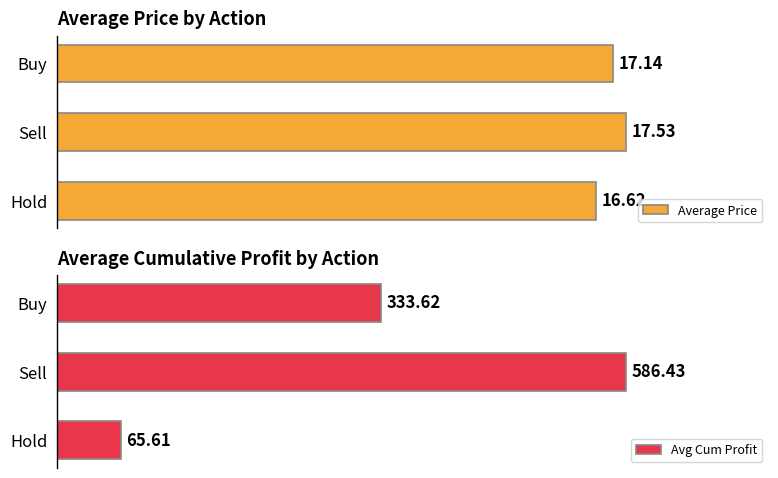

The value of Average Price at Buy is 10.0. True or false?

False